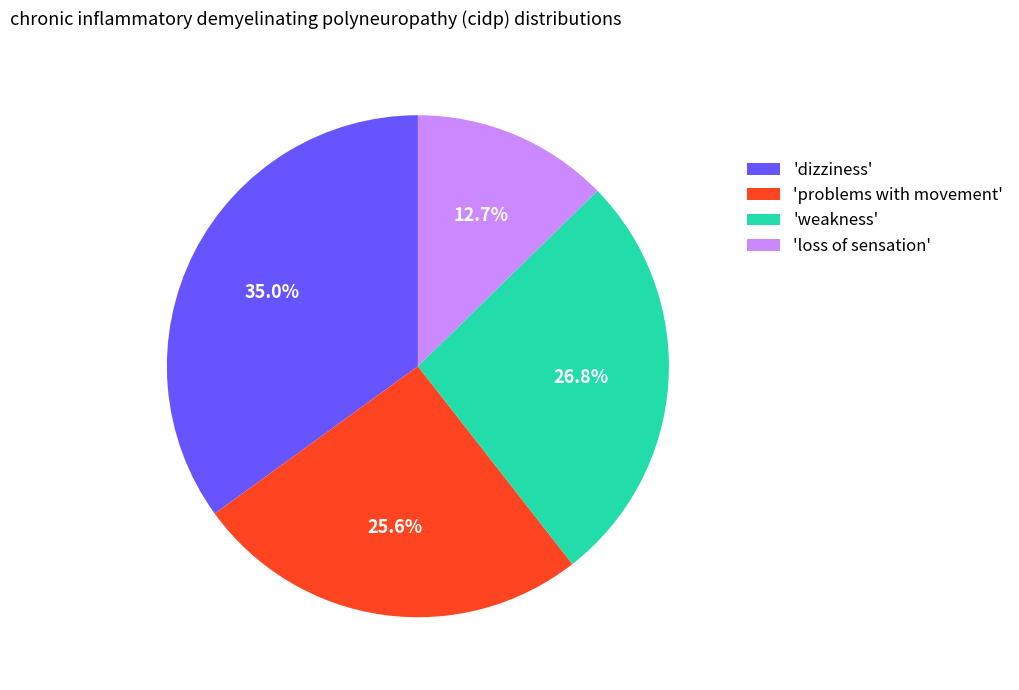

Rank the categories by value from lowest to highest.

'loss of sensation', 'problems with movement', 'weakness', 'dizziness'